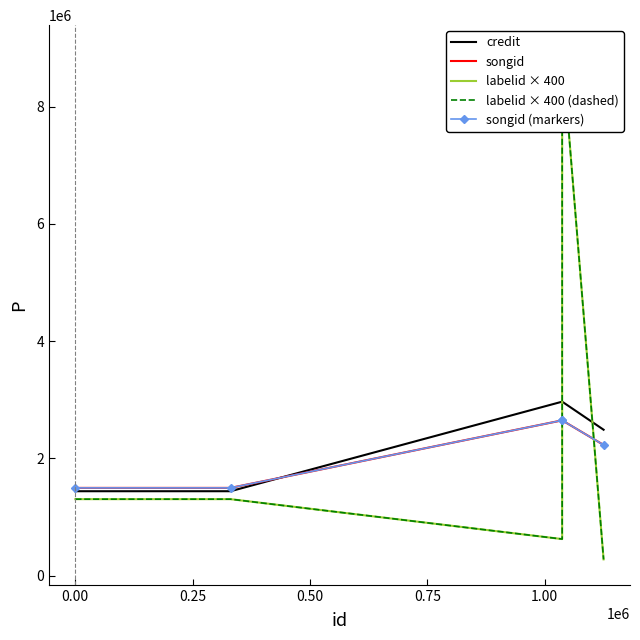

How many categories are shown in the chart?

5